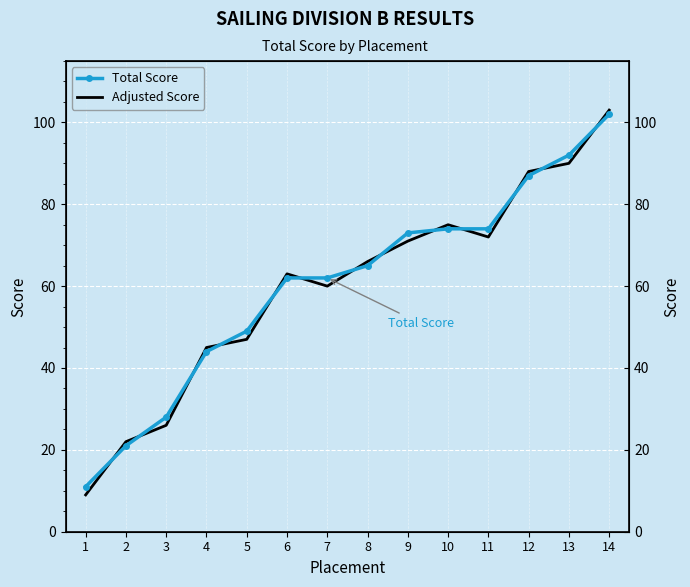

Which series has the largest range (max minus min)?

Adjusted Score